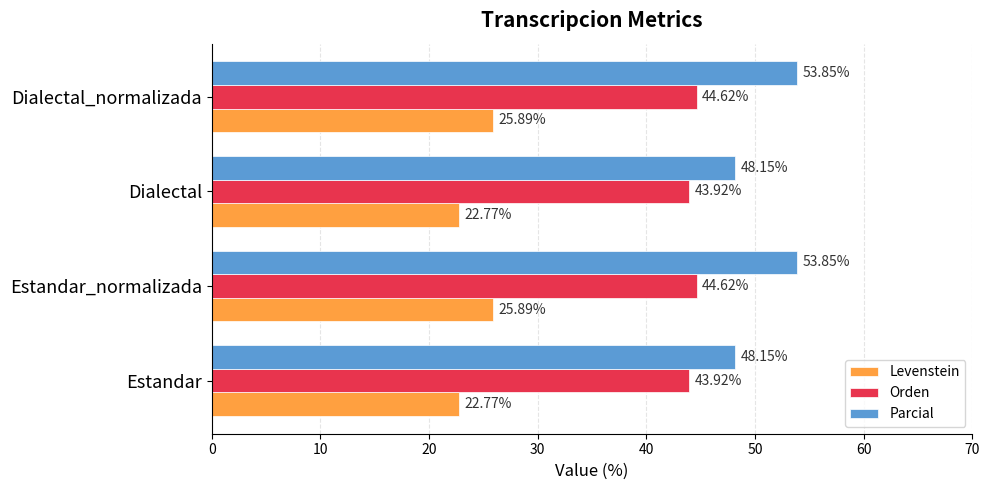

Which series changed the most between Estandar and Dialectal_normalizada?

Parcial